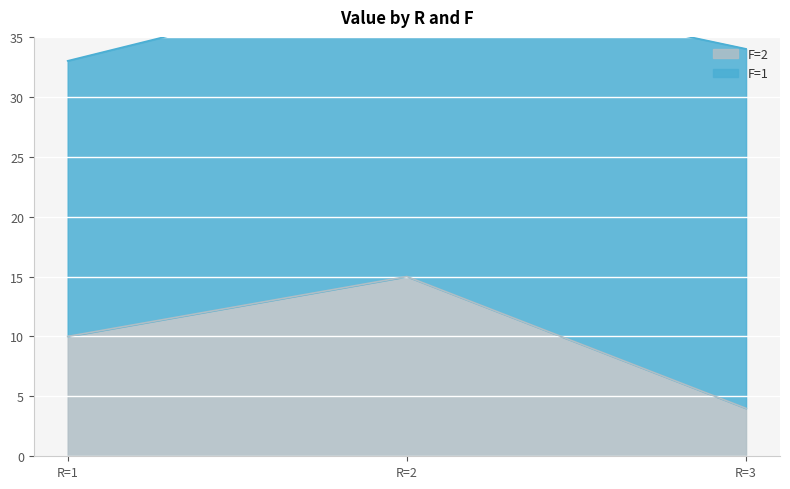

What is the smallest value displayed?

4